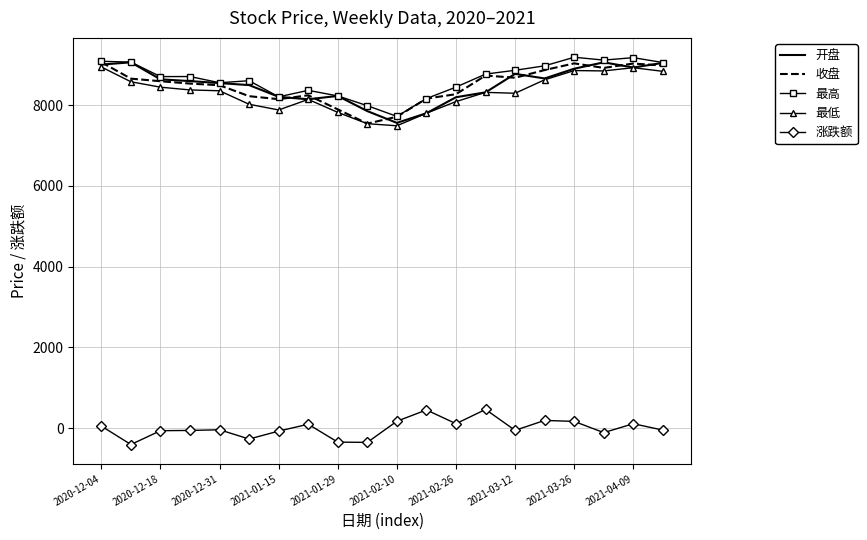

What is the maximum value shown in the chart?

9187.8